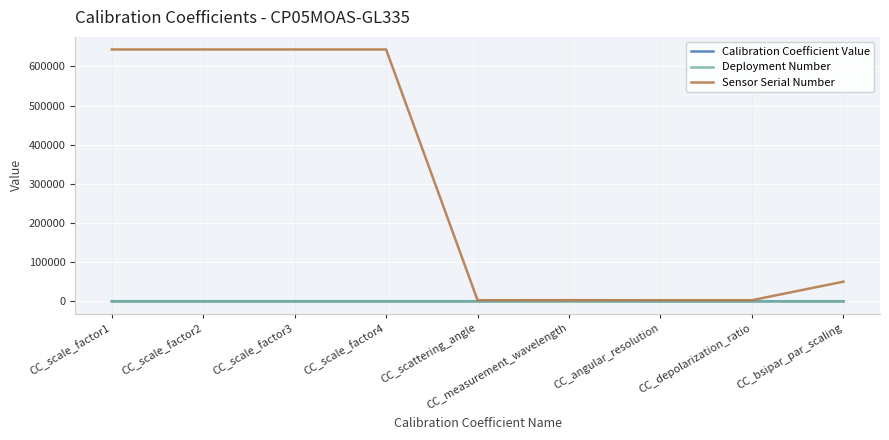

Does the chart have visible grid lines?

Yes